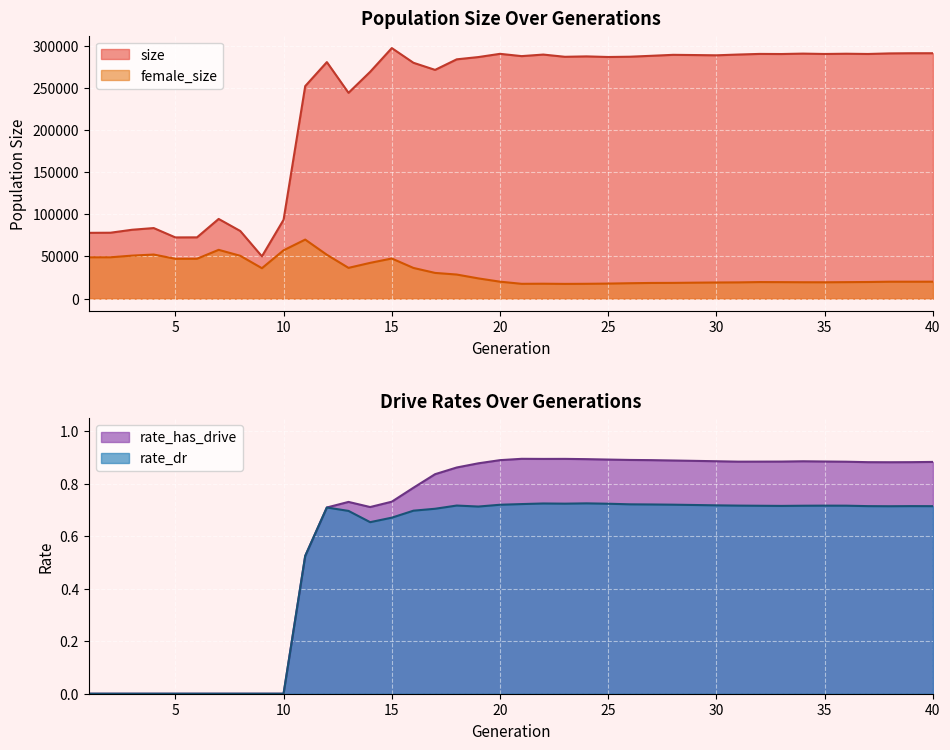

Reading left to right, list all the values displayed in this chart.

size: 1=77938.0	2=78066.0	3=81582.0	4=83597.0	5=72511.0	6=72574.0	7=94413.0	8=80111.0	9=50046.0	10=93433.0	11=251915.0	12=280384.0	13=243952.0	14=268852.0	15=297005.0	16=279587.0	17=271155.0	18=283667.0	19=286357.0	20=290179.0	21=287476.0	22=289312.0	23=286674.0	24=287156.0	25=286429.0	26=286766.0	27=287856.0	28=288998.0	29=288737.0	30=288439.0	31=289341.0	32=290090.0	33=289960.0	34=290448.0	35=290018.0	36=290308.0	37=290016.0	38=290693.0	39=290893.0	40=290909.0
female_size: 1=48961.0	2=48955.0	3=50905.0	4=52189.0	5=47175.0	6=47196.0	7=57772.0	8=50711.0	9=35999.0	10=57241.0	11=69931.0	12=51920.0	13=36396.0	14=42330.0	15=47498.0	16=36315.0	17=30413.0	18=28485.0	19=23908.0	20=20011.0	21=17477.0	22=17599.0	23=17388.0	24=17502.0	25=17756.0	26=18185.0	27=18503.0	28=18580.0	29=18842.0	30=19060.0	31=19179.0	32=19545.0	33=19471.0	34=19347.0	35=19305.0	36=19467.0	37=19631.0	38=19990.0	39=19985.0	40=20002.0
rate_has_drive: 1=0.0	2=0.0	3=0.0	4=0.0	5=0.0	6=0.0	7=0.0	8=0.0	9=0.0	10=0.0	11=0.5	12=0.7	13=0.7	14=0.7	15=0.7	16=0.8	17=0.8	18=0.9	19=0.9	20=0.9	21=0.9	22=0.9	23=0.9	24=0.9	25=0.9	26=0.9	27=0.9	28=0.9	29=0.9	30=0.9	31=0.9	32=0.9	33=0.9	34=0.9	35=0.9	36=0.9	37=0.9	38=0.9	39=0.9	40=0.9
rate_dr: 1=0.0	2=0.0	3=0.0	4=0.0	5=0.0	6=0.0	7=0.0	8=0.0	9=0.0	10=0.0	11=0.5	12=0.7	13=0.7	14=0.7	15=0.7	16=0.7	17=0.7	18=0.7	19=0.7	20=0.7	21=0.7	22=0.7	23=0.7	24=0.7	25=0.7	26=0.7	27=0.7	28=0.7	29=0.7	30=0.7	31=0.7	32=0.7	33=0.7	34=0.7	35=0.7	36=0.7	37=0.7	38=0.7	39=0.7	40=0.7